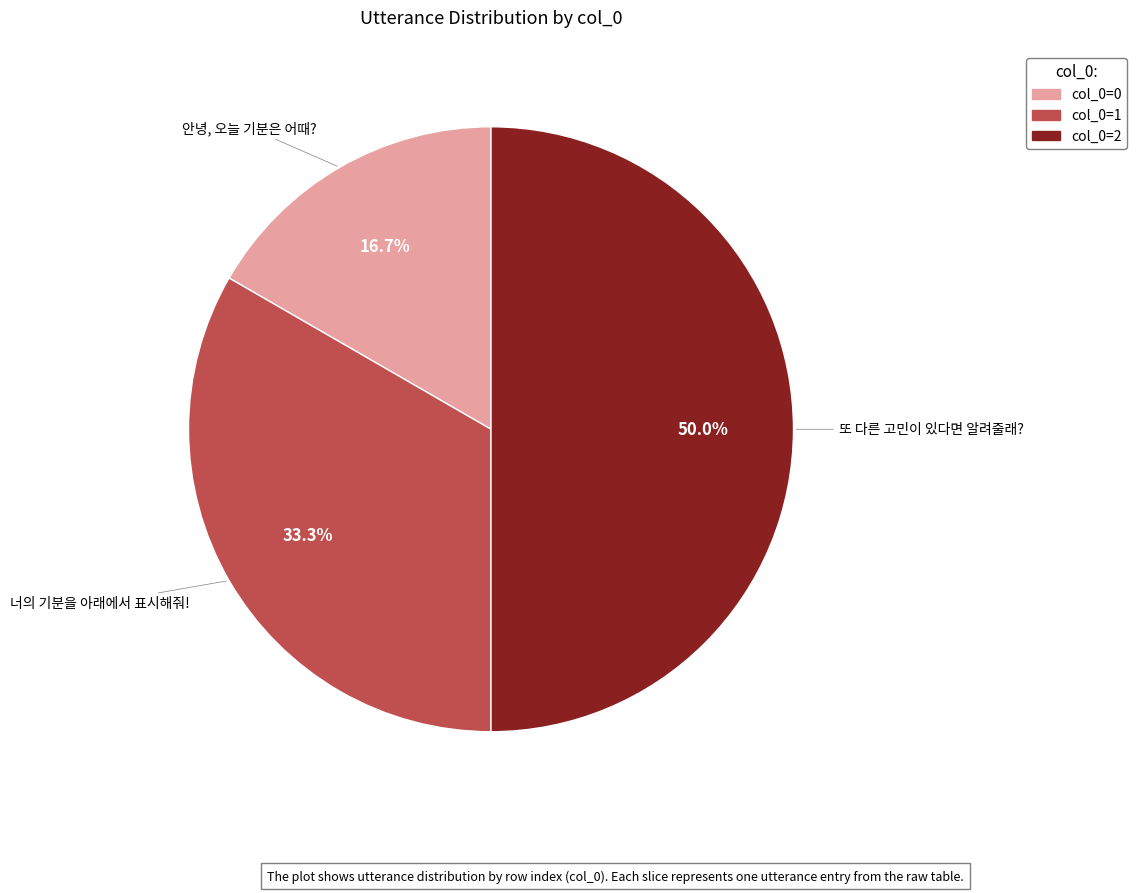

What is the smallest slice in the pie chart?

안녕, 오늘 기분은 어때?